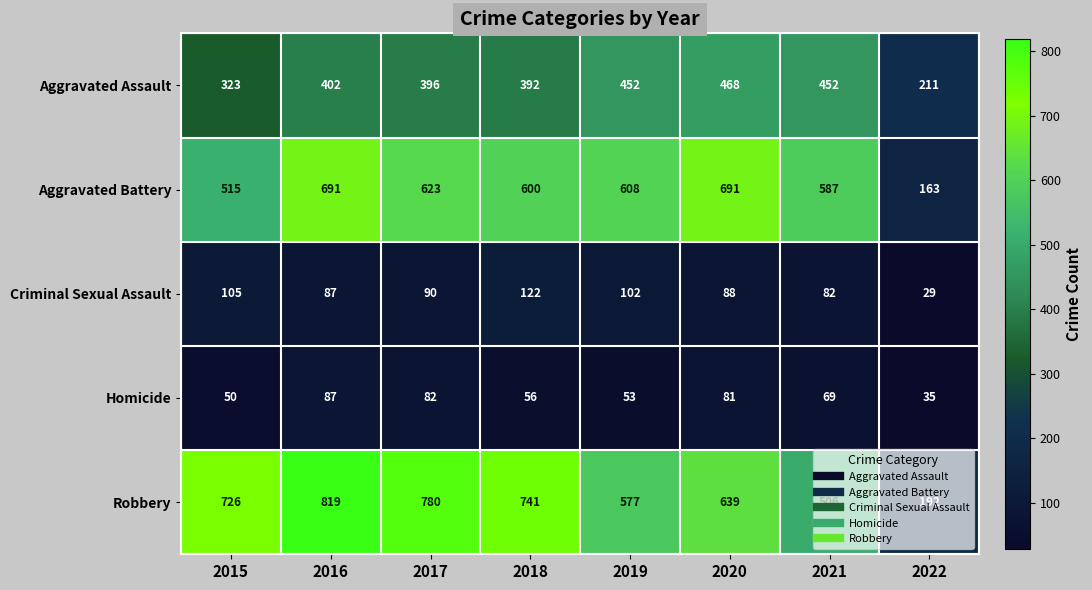

How many distinct data groups are displayed?

5